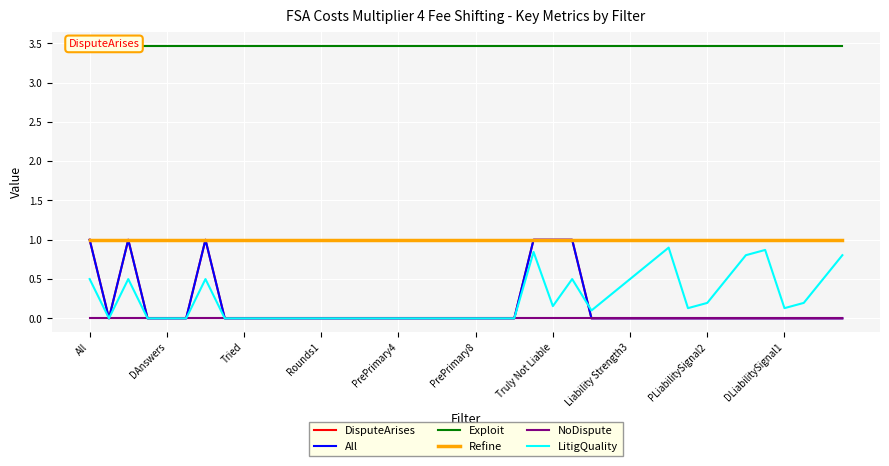

What is the label of the 18th point from the right?

22